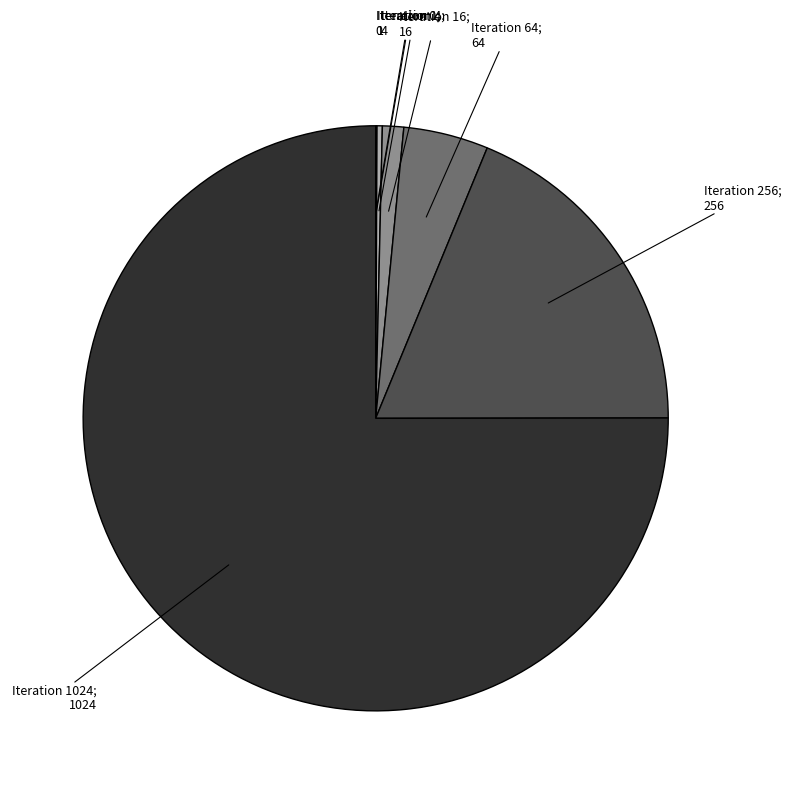

Is there a majority slice in this chart?

Yes